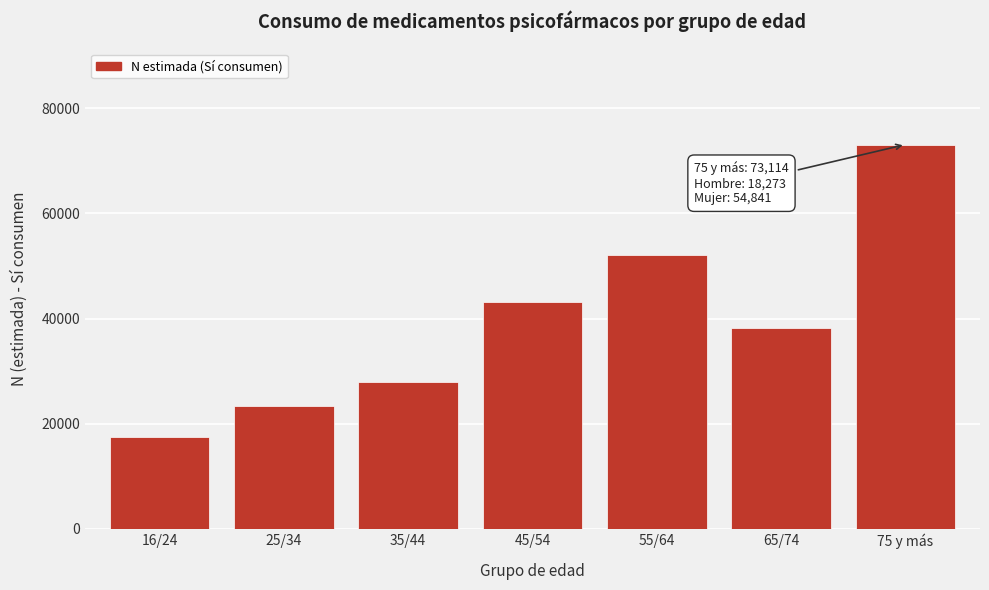

Reading right to left, extract all data points from this chart.

73114	38292	52183	43241	27900	23451	17419